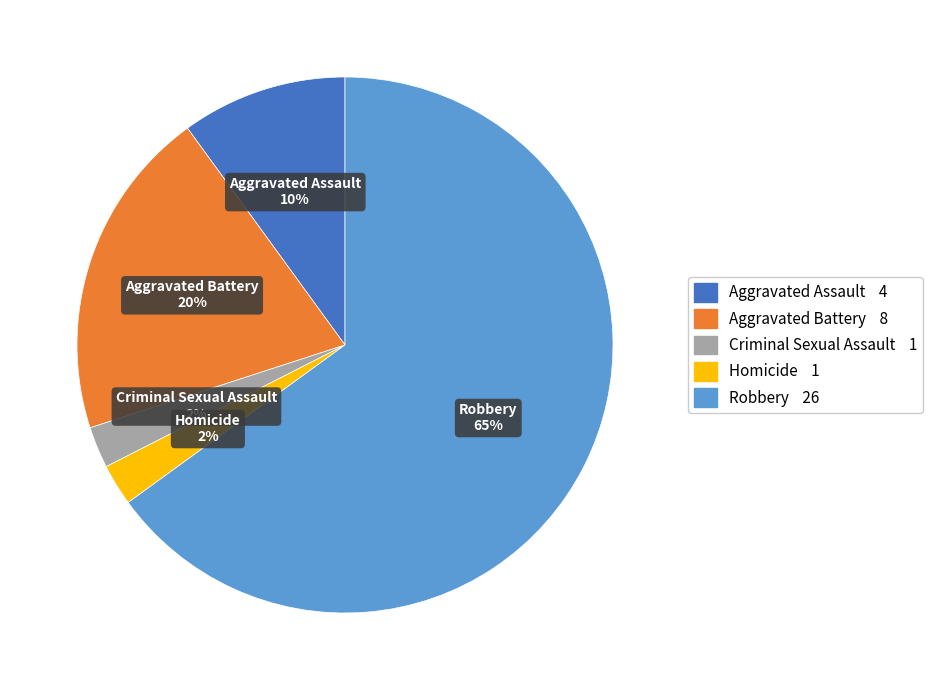

What is the largest slice in the pie chart?

Robbery